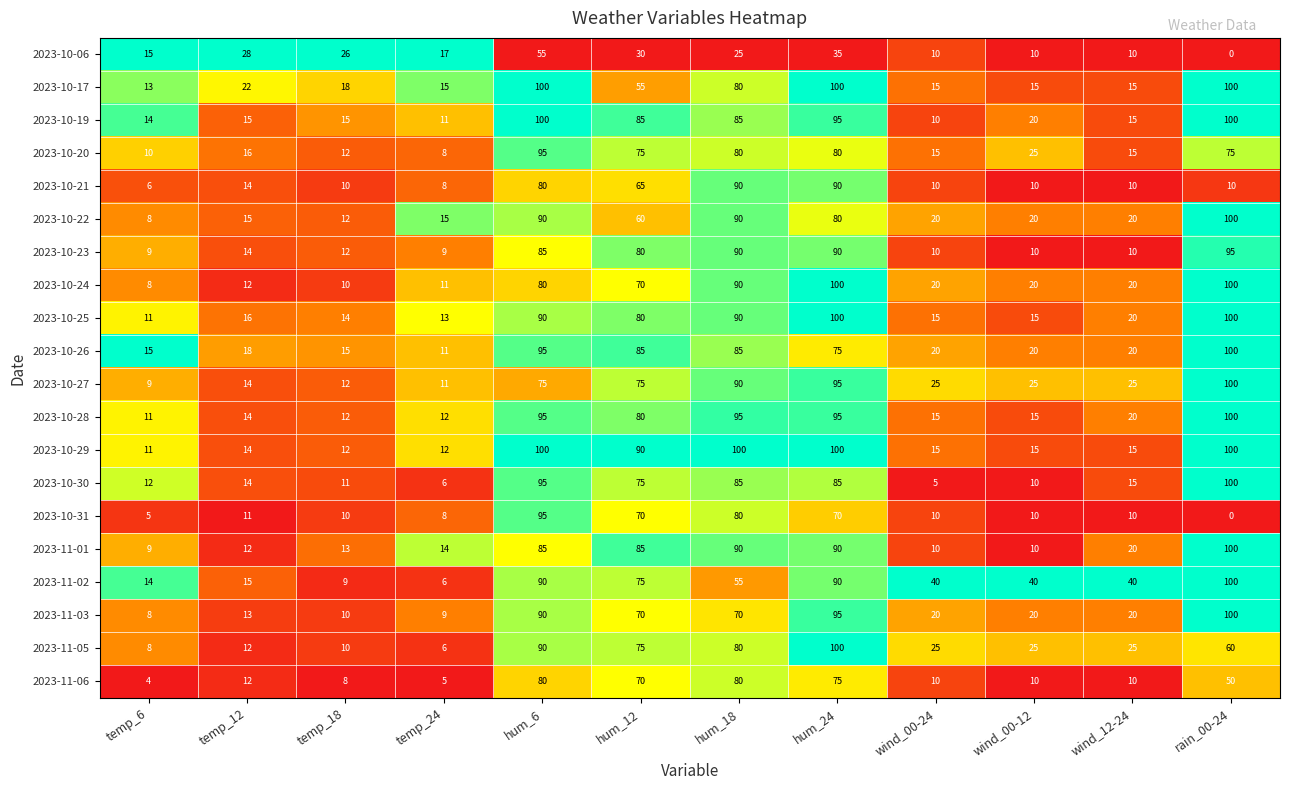

Which series has the largest total across all categories?

2023-10-29